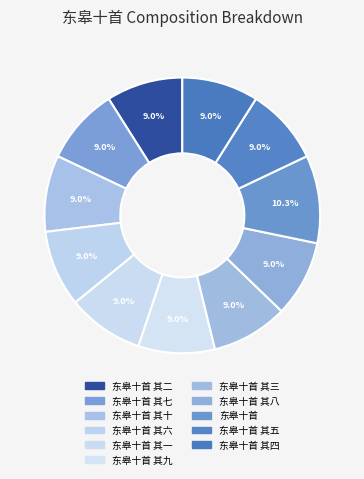

What is the ratio of the value at 东皋十首 其二 to the value at 东皋十首 其五?

1.0